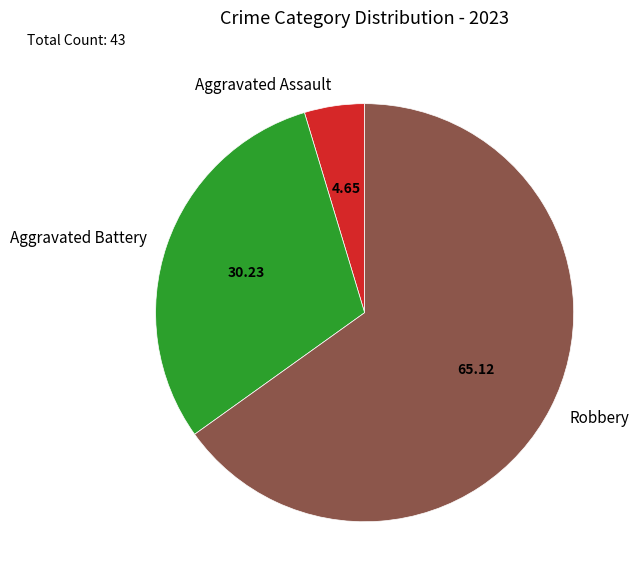

Approximately how many times larger is the value at Robbery compared to Aggravated Assault?

14.0